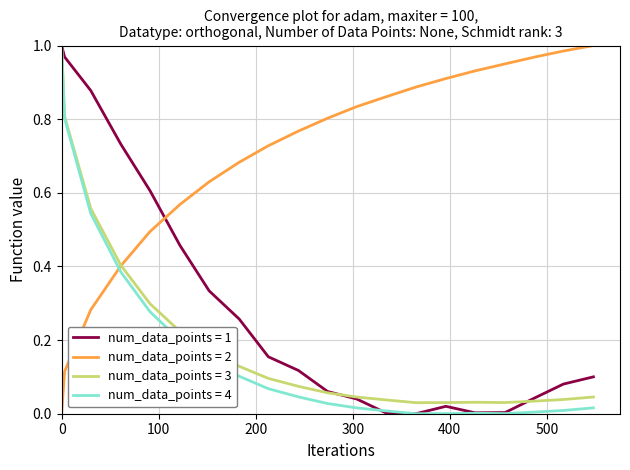

Which series ends up on top after the final intersection of num_data_points = 4 and num_data_points = 2?

num_data_points = 2